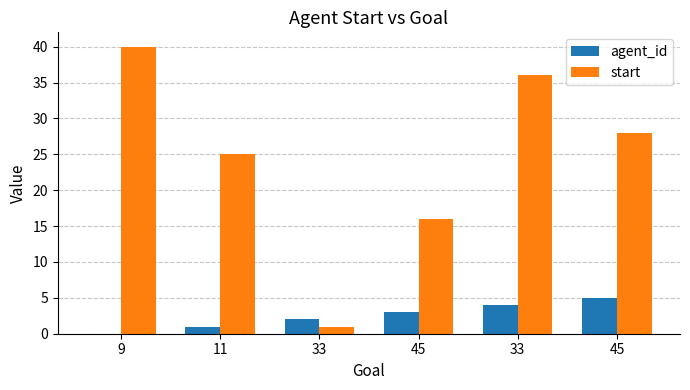

What are all the series names shown in the legend?

agent_id, start